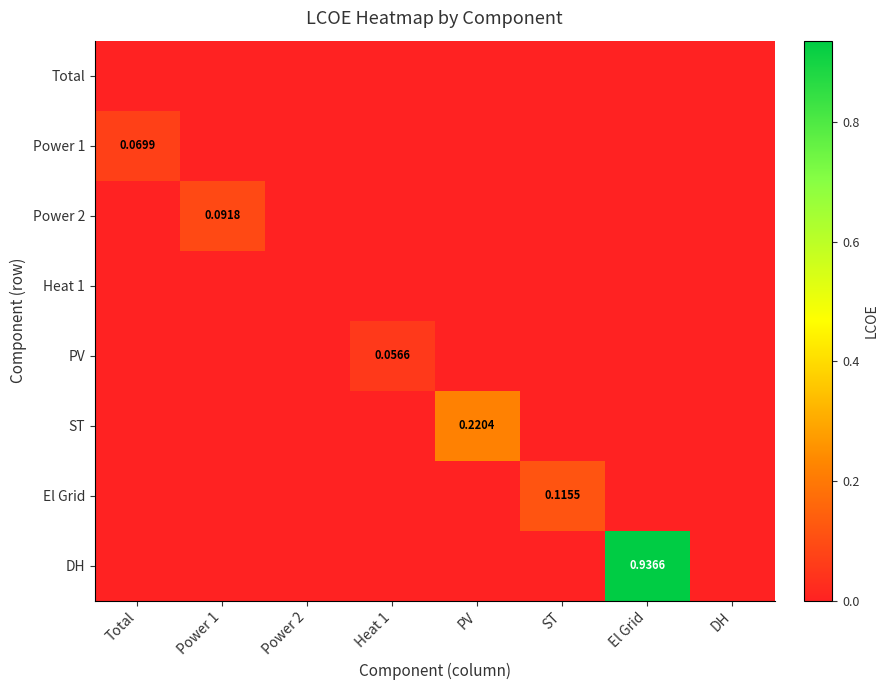

Is it true that ST equals 0.1 at Total?

False